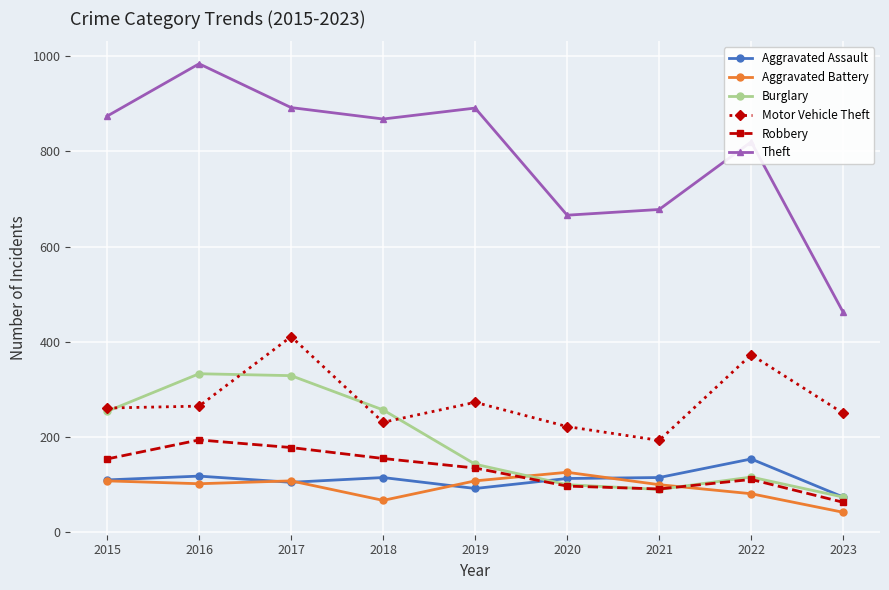

After their last crossing, which series has the higher values: Robbery or Burglary?

Burglary